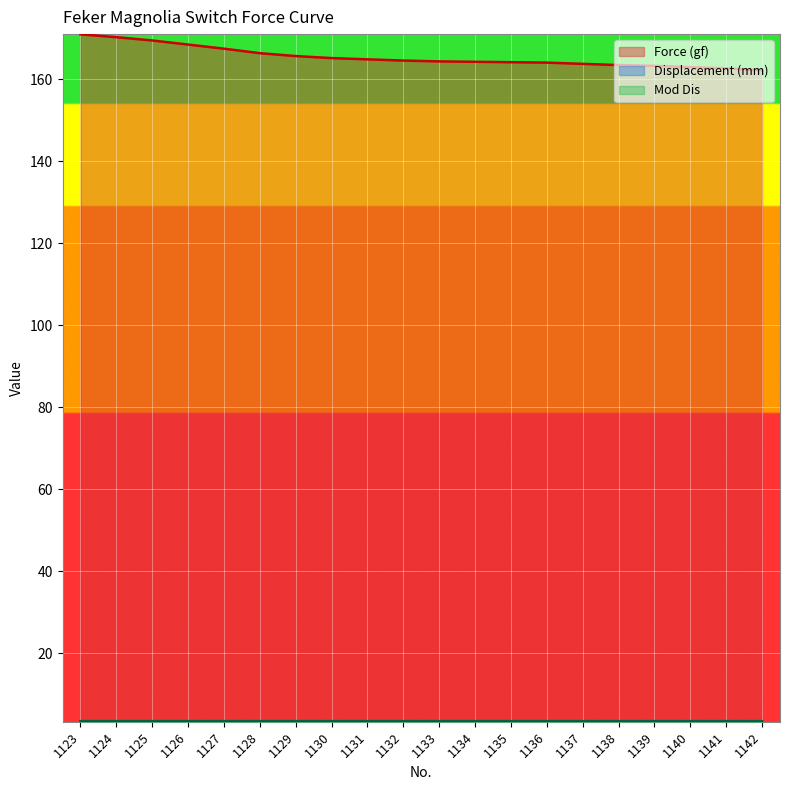

What is the total value across all series at 1126?

175.2